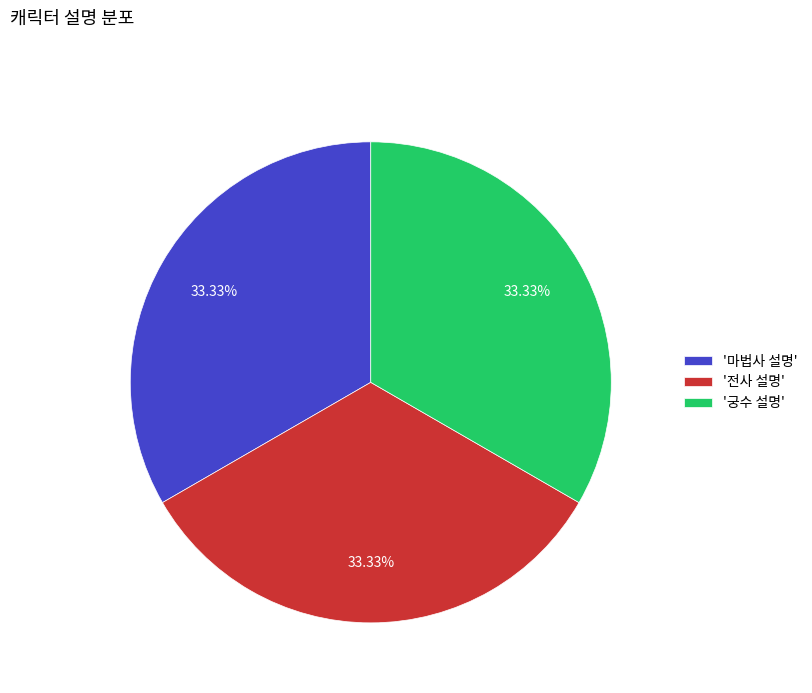

Does any single category account for the majority?

No